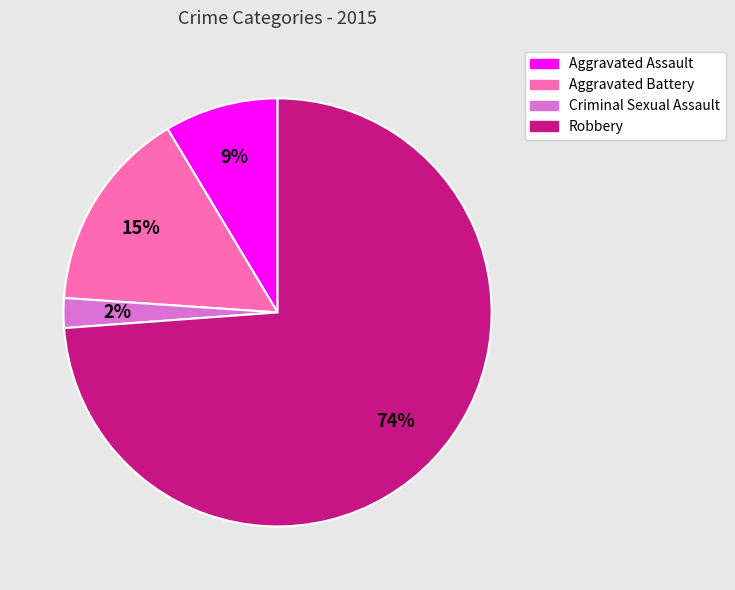

Rank the categories by value from lowest to highest.

Criminal Sexual Assault, Aggravated Assault, Aggravated Battery, Robbery